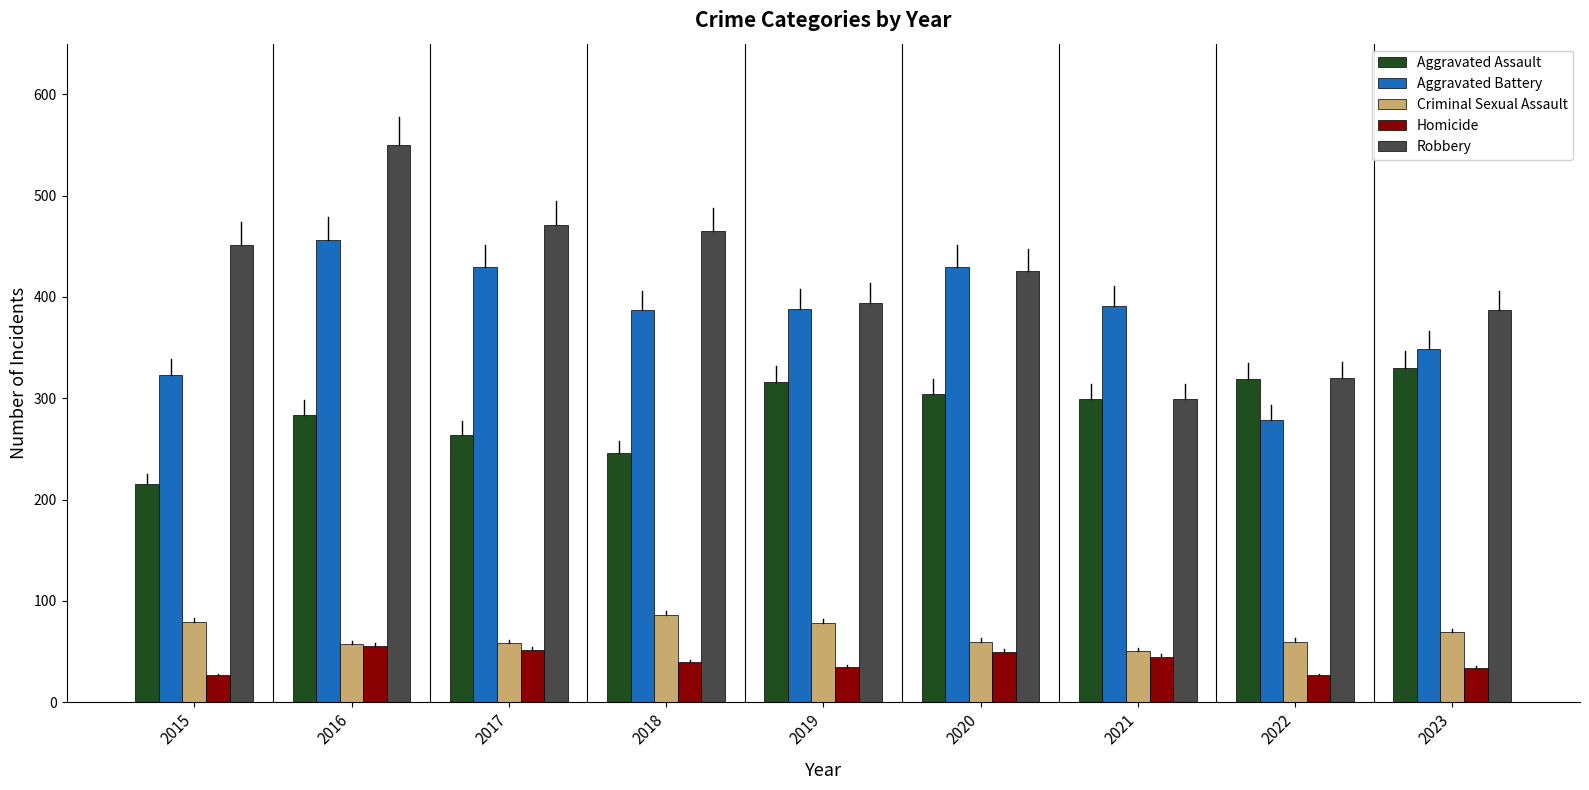

What is the difference between the second highest and minimum values in the Aggravated Assault series?

104